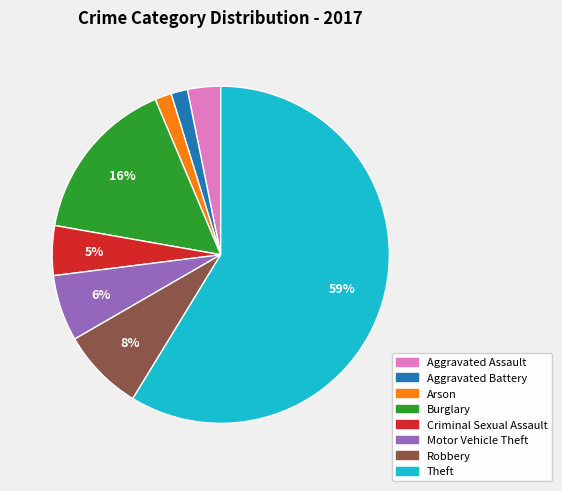

To the nearest percent, what is the average slice percentage?

12%